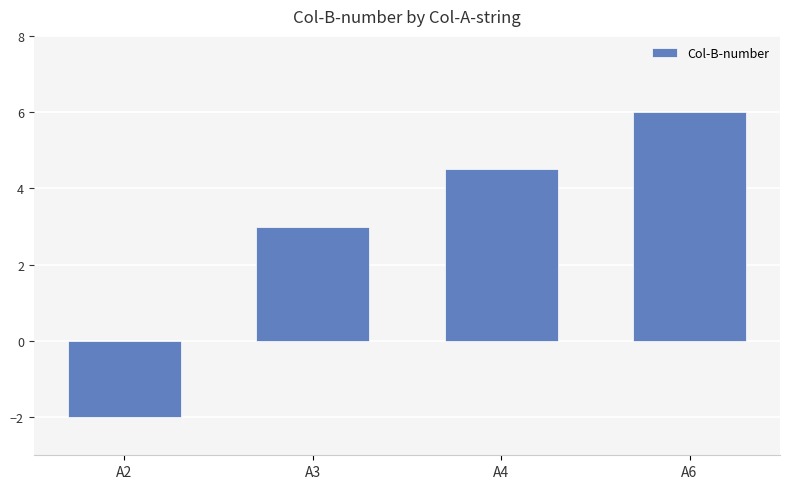

The value at A4 is 7.2. True or false?

False